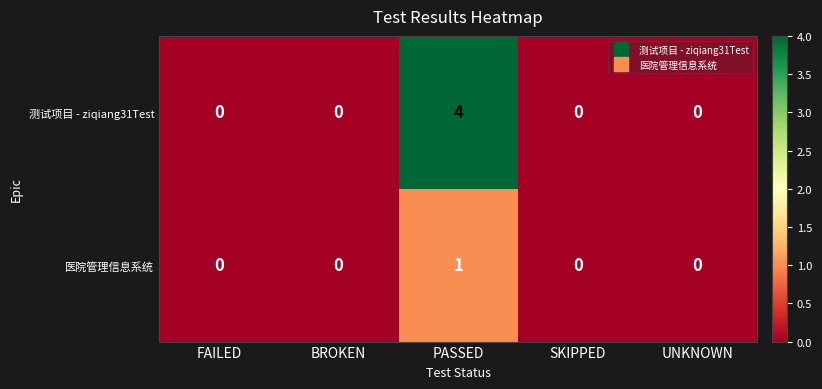

Reading right to left, what are all the values shown in this chart?

测试项目 - ziqiang31Test: 0	0	4	0	0
医院管理信息系统: 0	0	1	0	0